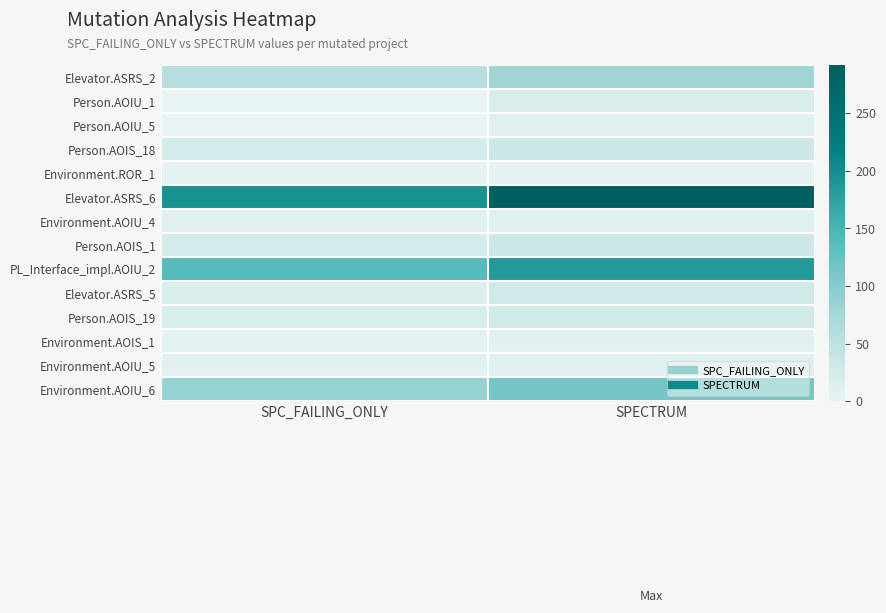

At which category is the sum across all series the highest?

SPECTRUM